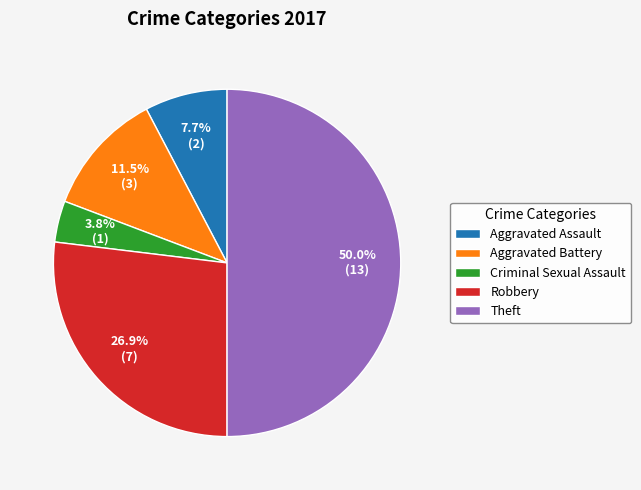

Does Robbery account for over 50% of the chart?

No